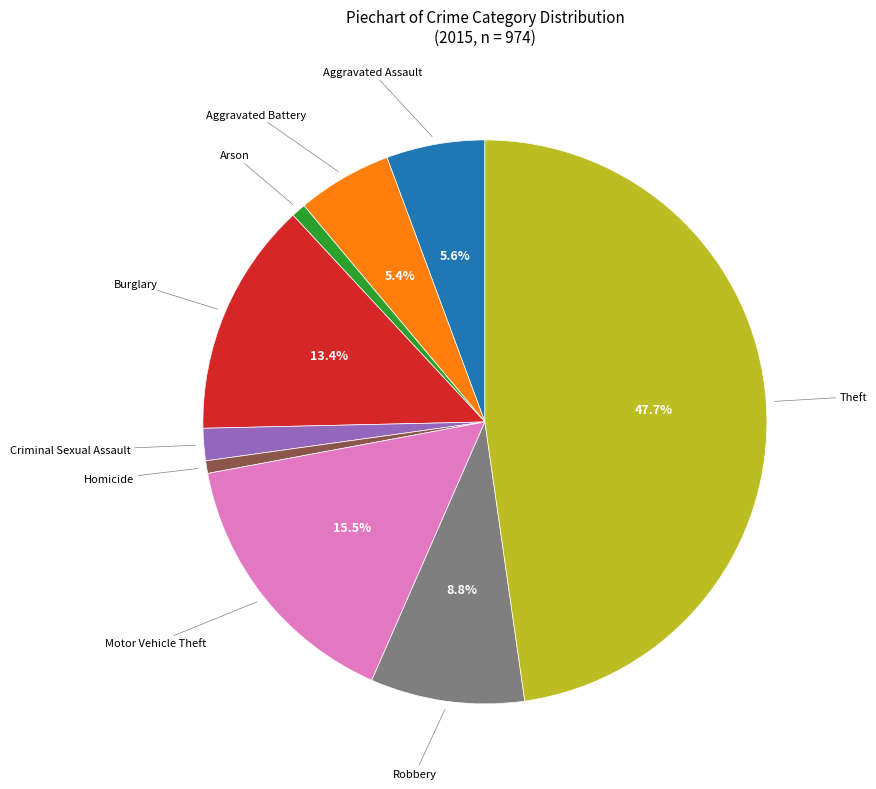

How much of the chart is everything except Aggravated Assault?

94.4%